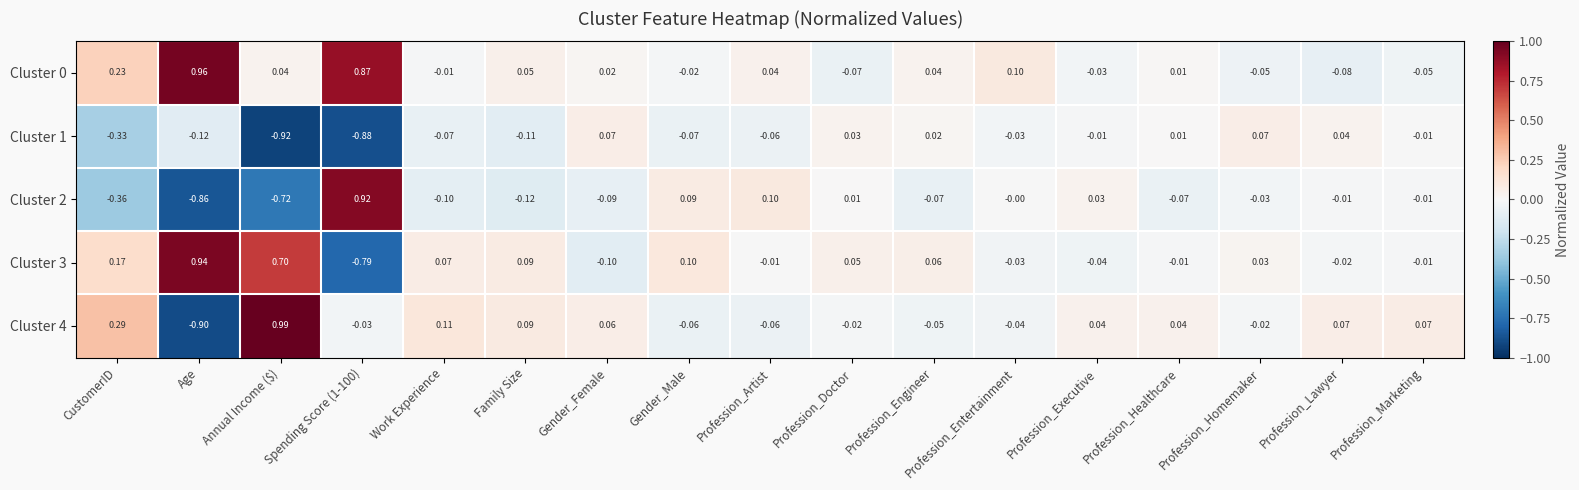

At which label does Cluster 3 first exceed 0?

CustomerID